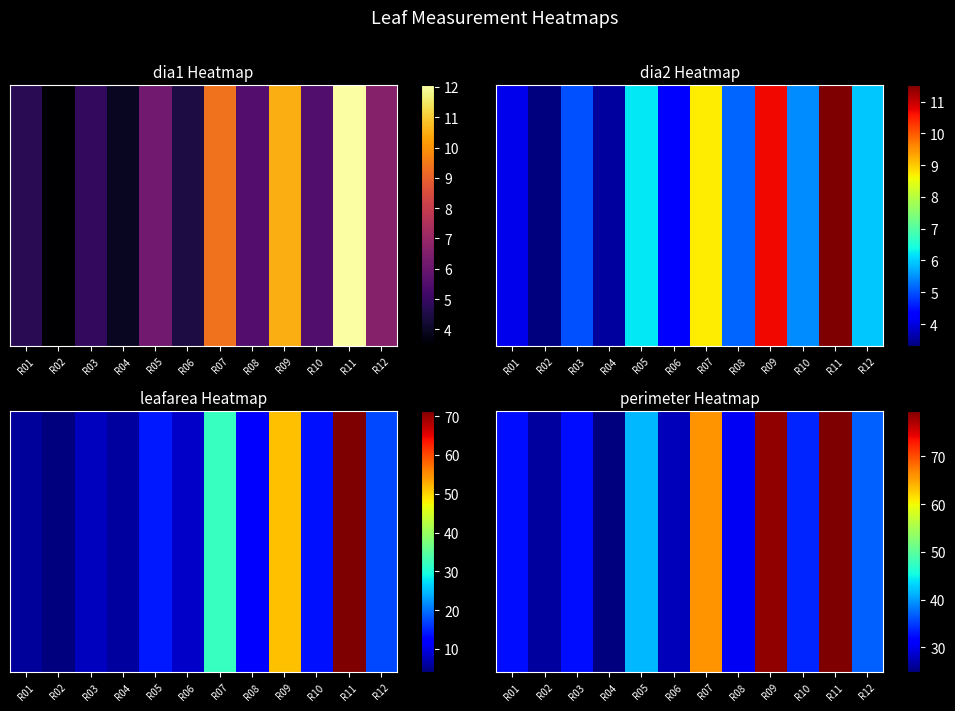

What is the average value?

42.5